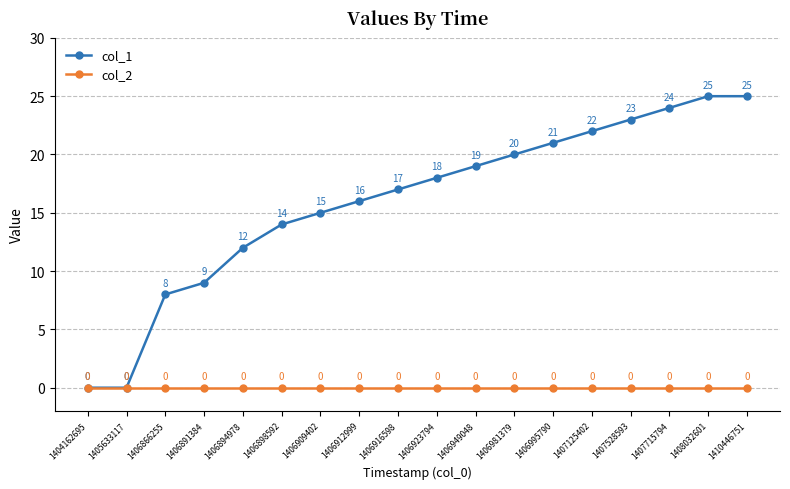

True or false: col_1 has a value of 9 at 1406891384.

True